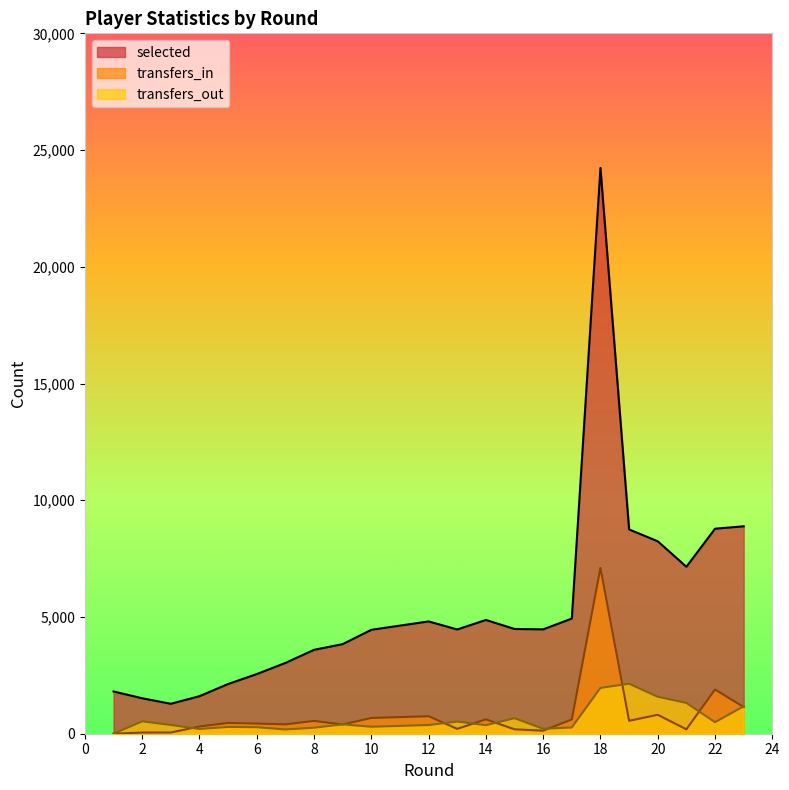

What is the approximate value of selected at 15, to the nearest 10?

4490